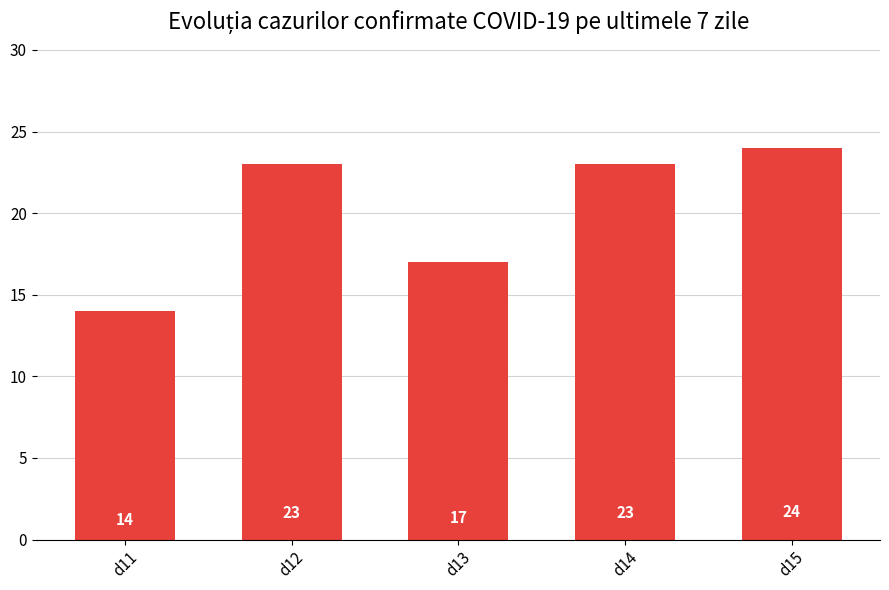

What is the sum of all values?

101